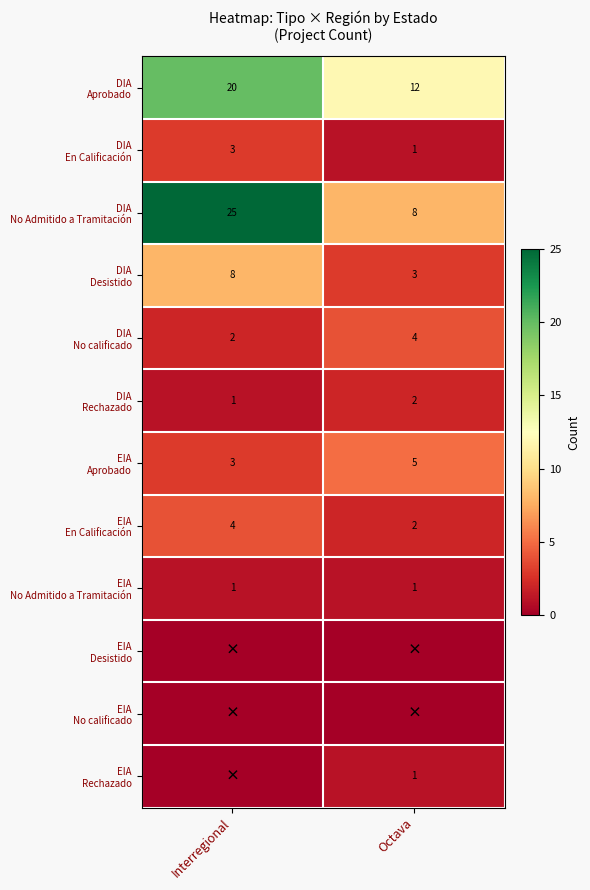

At which label is EIA Desistido closest to 0?

Interregional